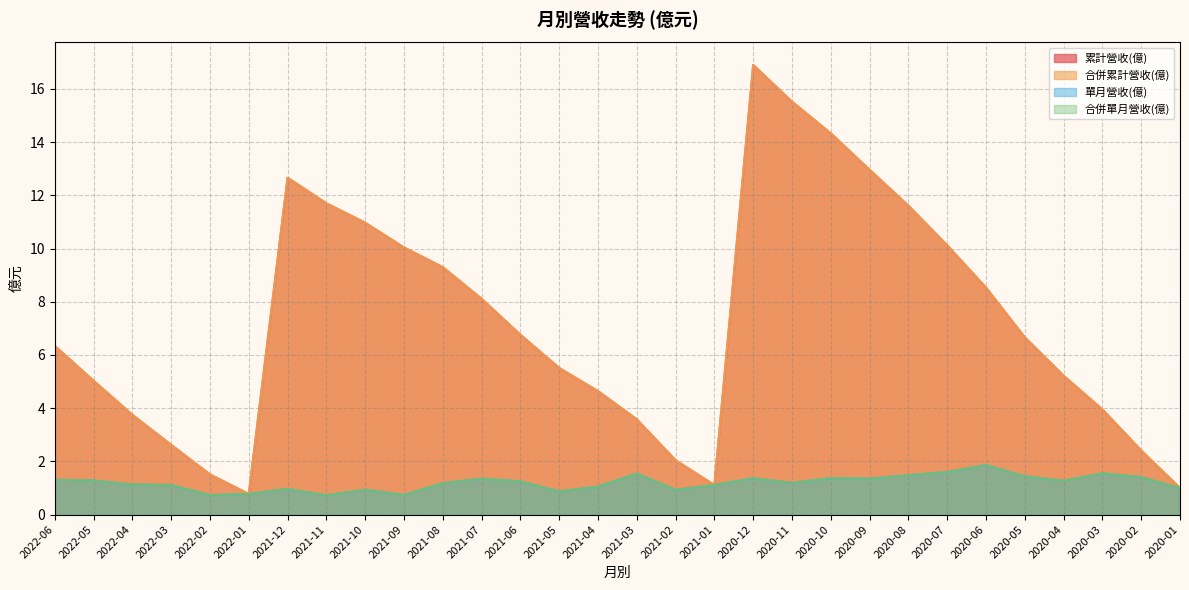

Is the value of 單月營收(億) at 2020-11 greater than the value of 合併累計營收(億) at 2021-11?

No